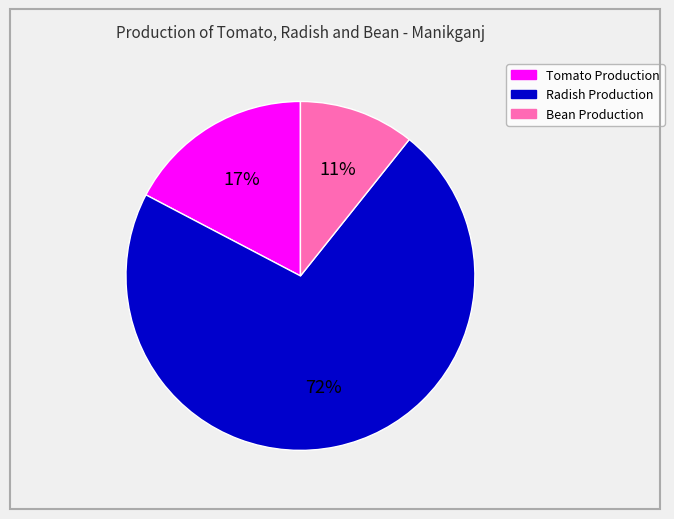

Which category has the biggest portion of the pie?

Radish Production